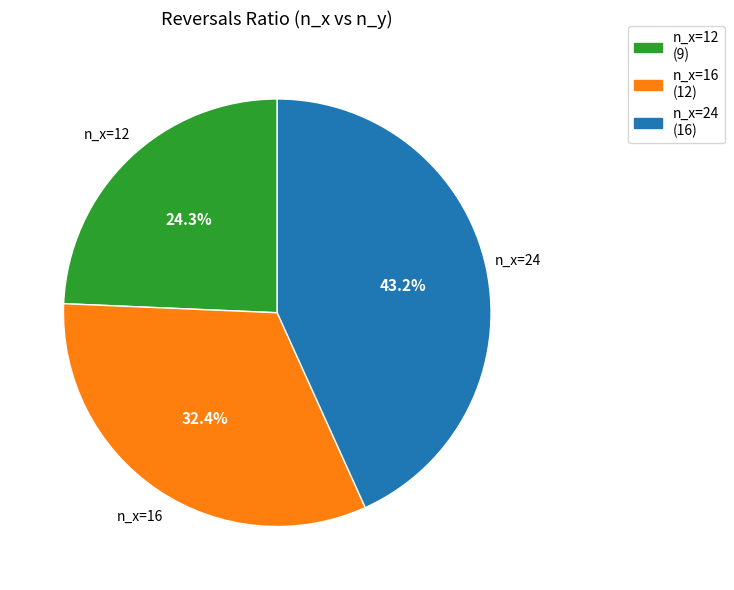

Count the number of slices in the pie.

3